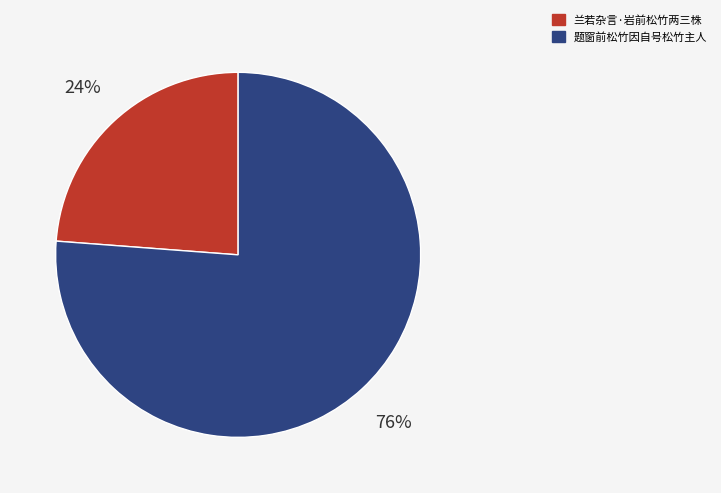

Which category has the biggest portion of the pie?

题窗前松竹因自号松竹主人